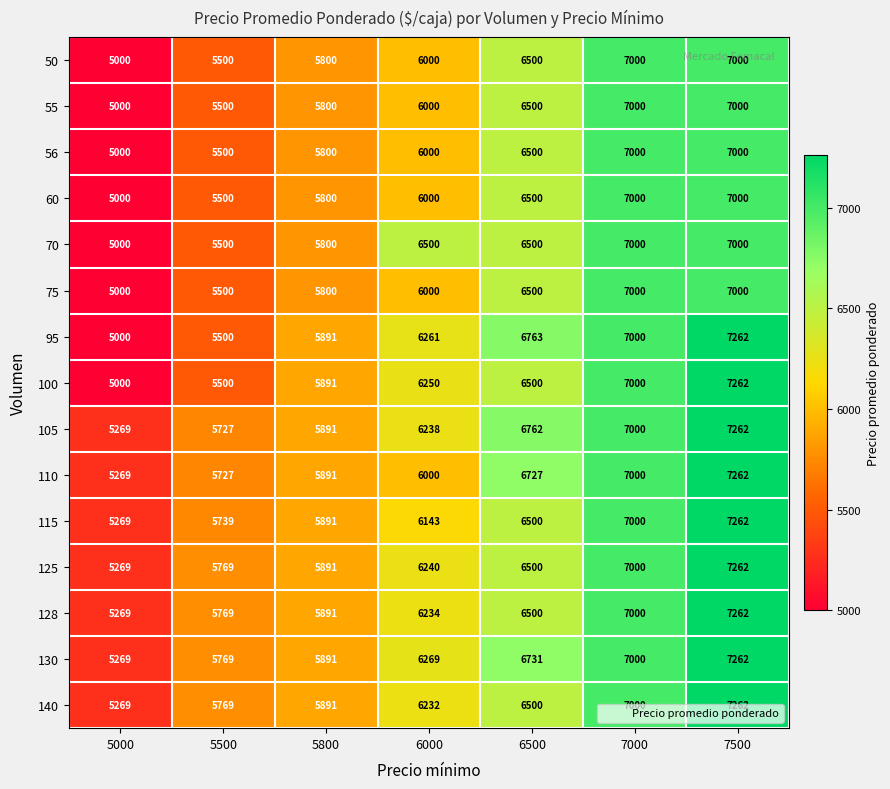

Rank the categories by 100 value from lowest to highest.

5000, 5500, 5800, 6000, 6500, 7000, 7500